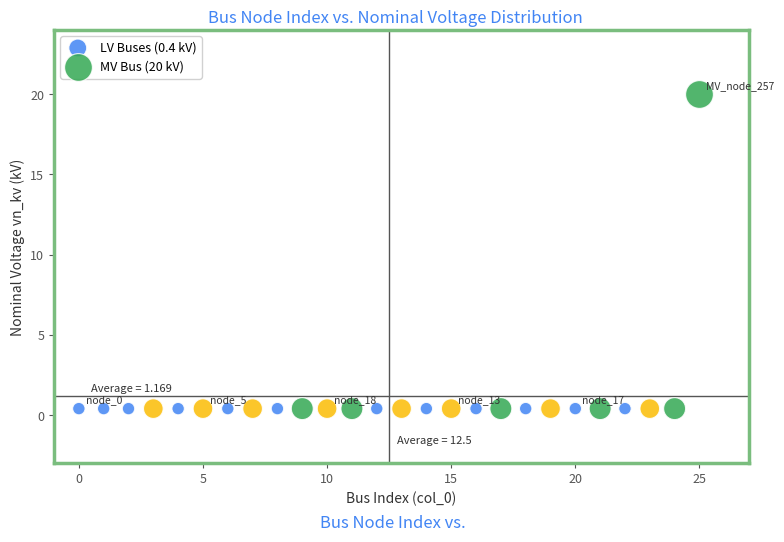

What are all the series names shown in the legend?

LV Buses (0.4 kV), MV Bus (20 kV)